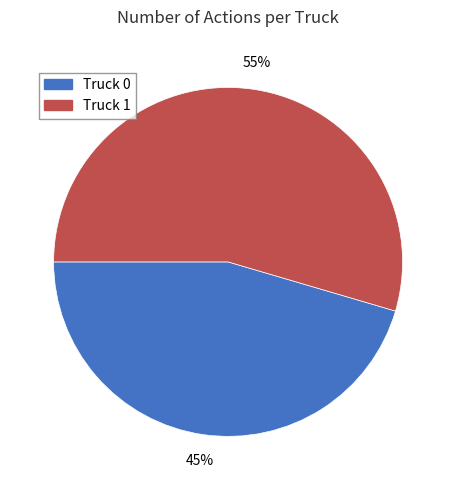

To the nearest percent, what is the average slice percentage?

50%